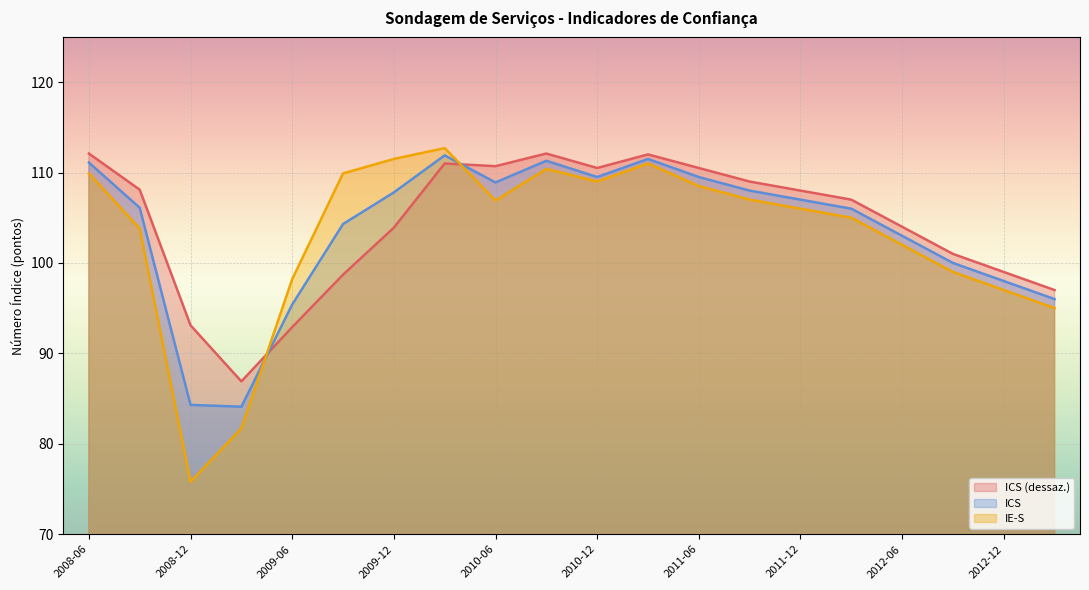

After their last crossing, which series has the higher values: ICS or ICS (dessaz.)?

ICS (dessaz.)